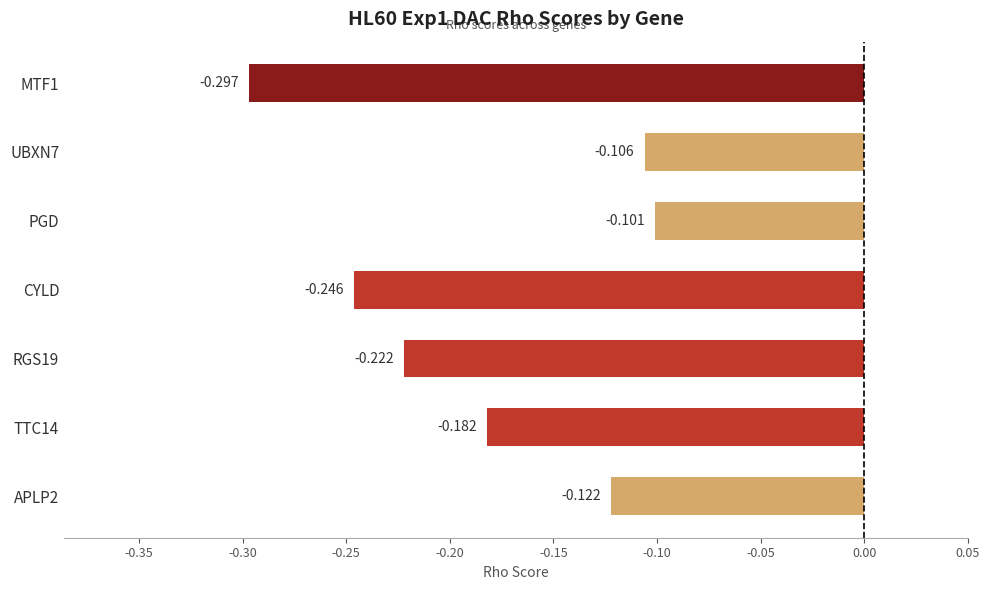

Read the value at PGD.

-0.1